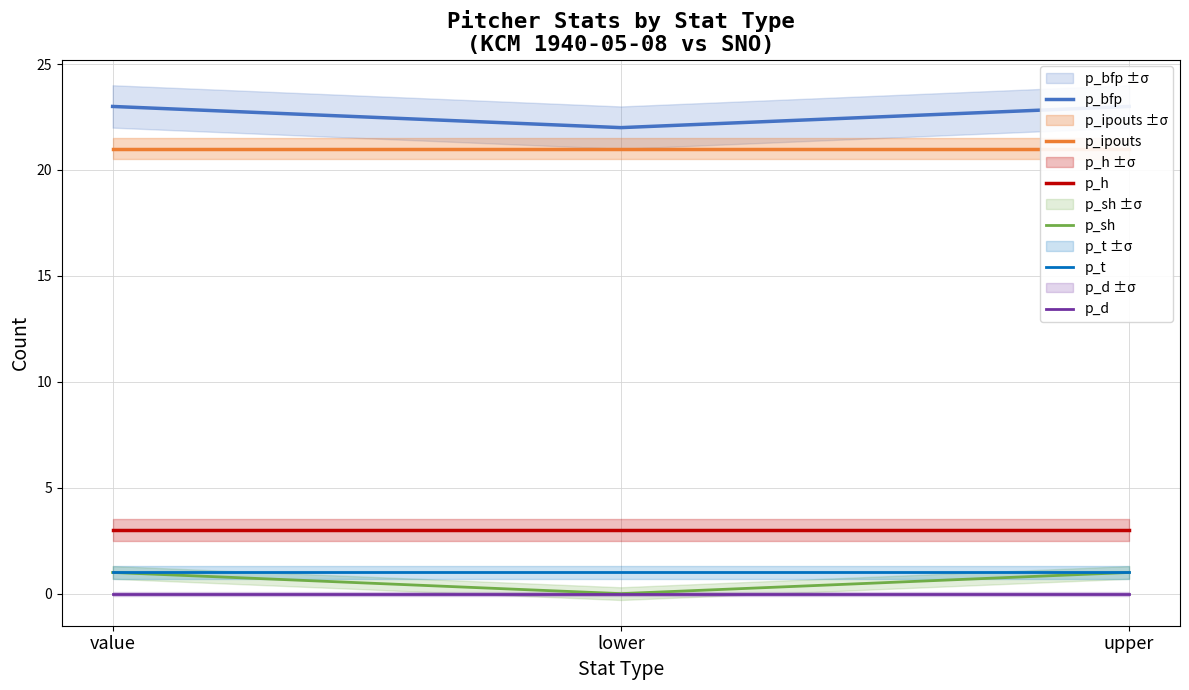

What is the average value of the p_bfp series?

23